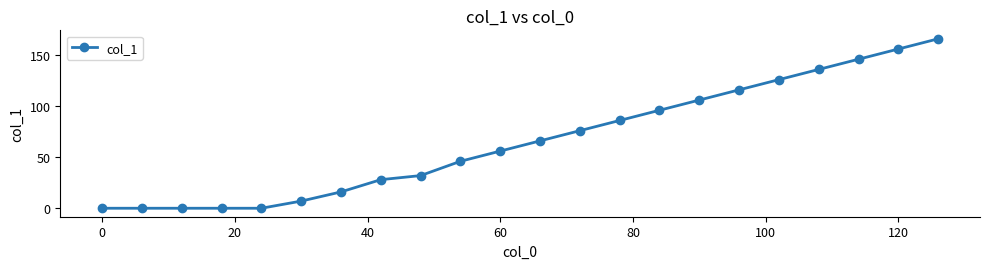

True or false: the data has more than 2 interior local peaks.

False